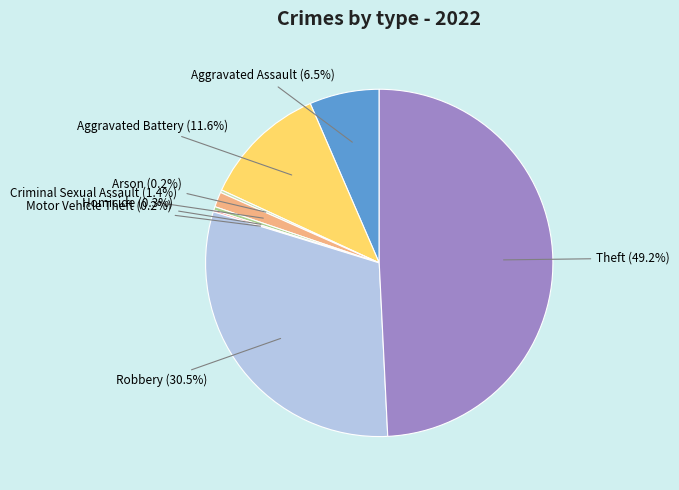

Does any single category account for the majority?

No